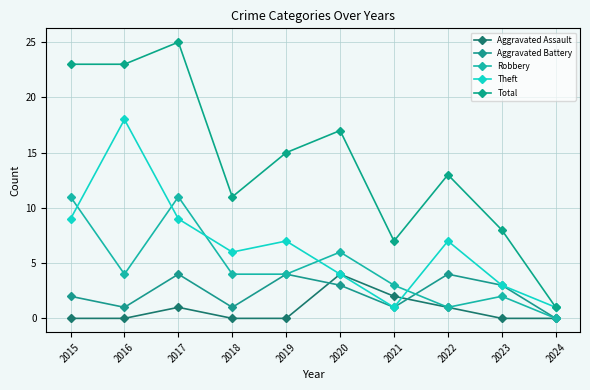

True or false: Theft has a value of 9 at 2018.

False